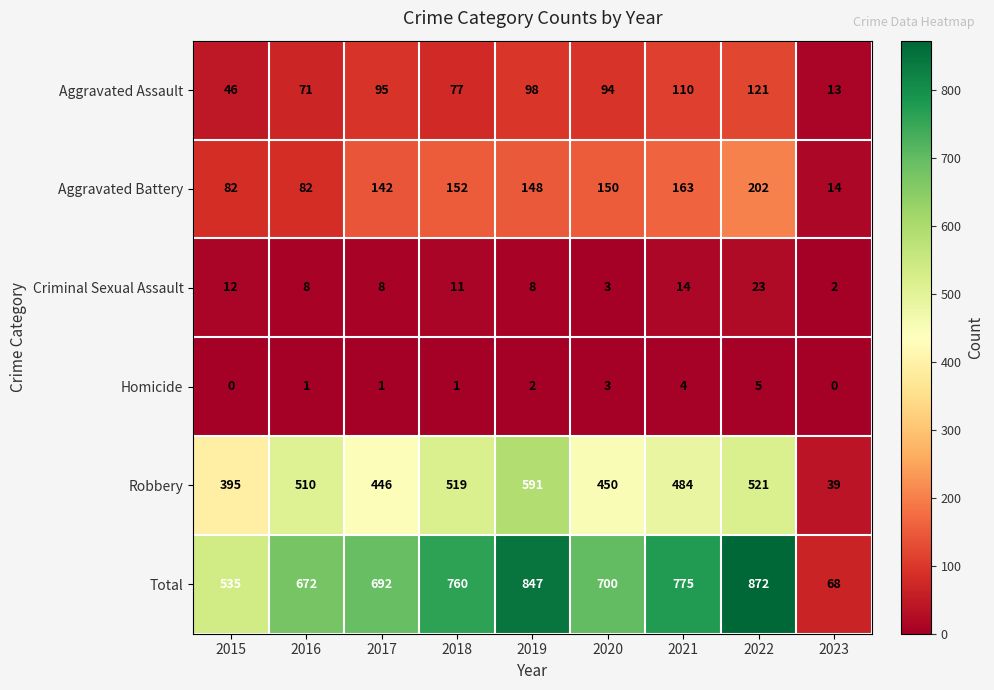

The value of Robbery at 2019 is 591. True or false?

True